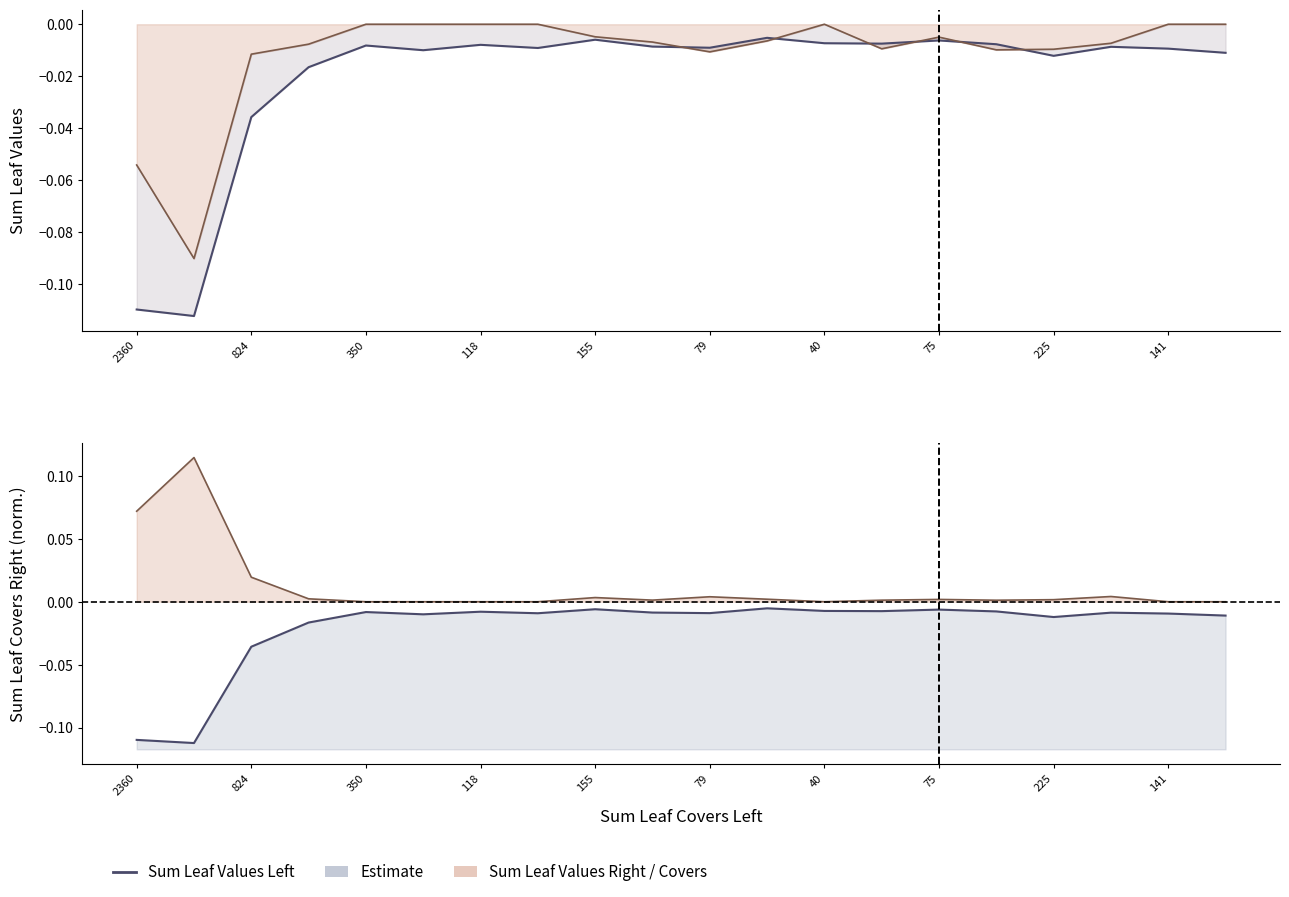

The Sum Leaf Values Right series shows -0.1 at 2360. True or false?

True